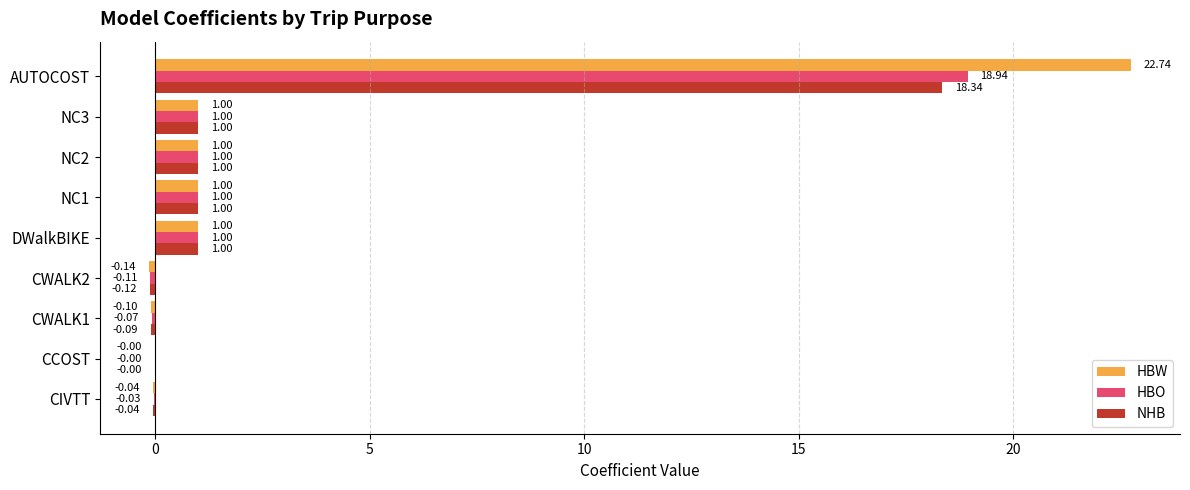

Is the value of HBO at CWALK2 greater than the value of NHB at NC2?

No